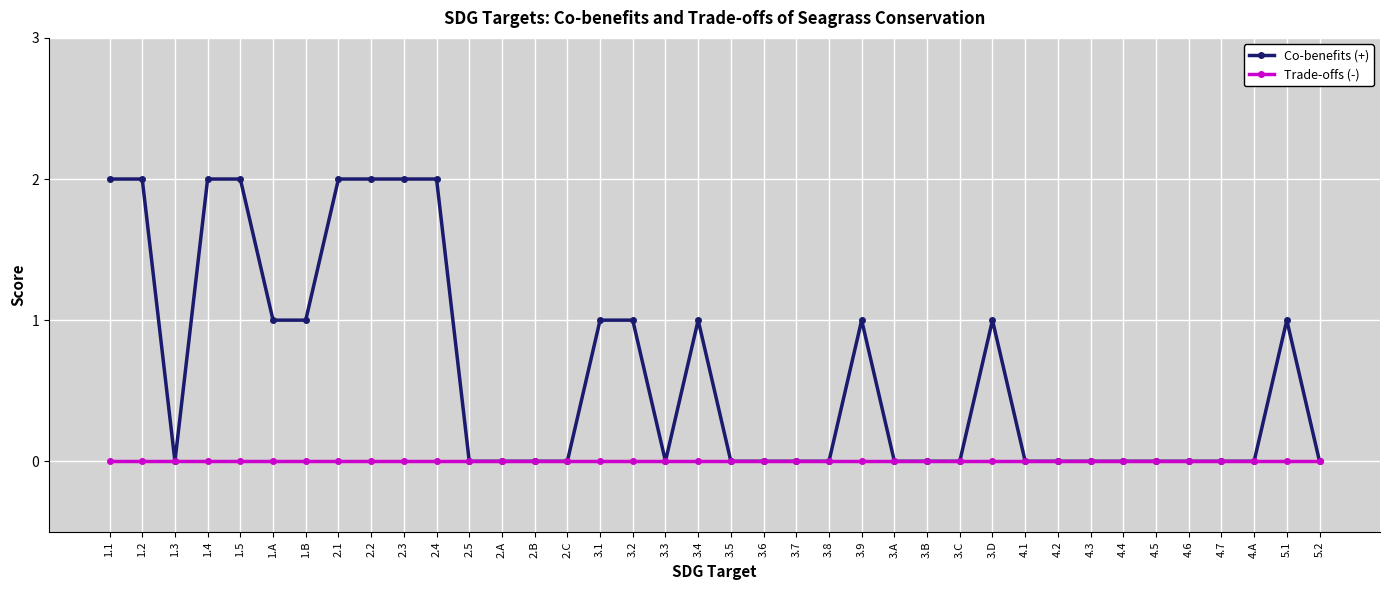

How many lines are shown in the chart?

2